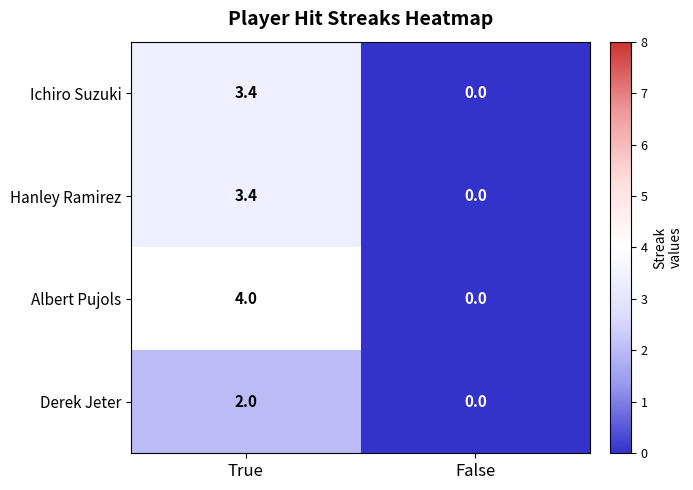

The Derek Jeter series shows 0.0 at False. True or false?

True